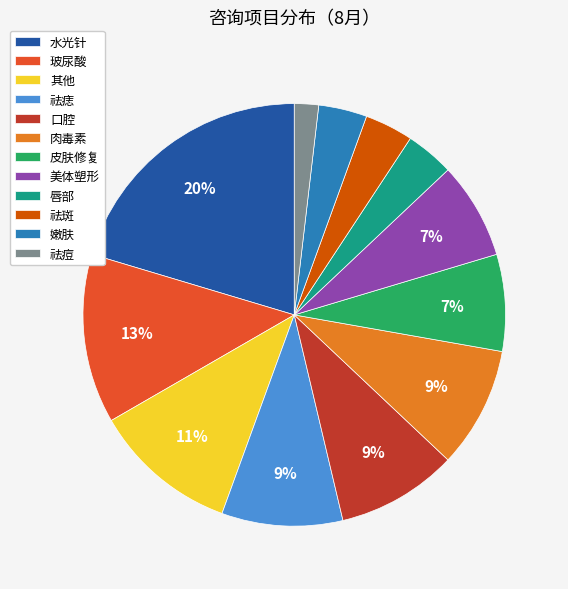

Is there a majority slice in this chart?

No